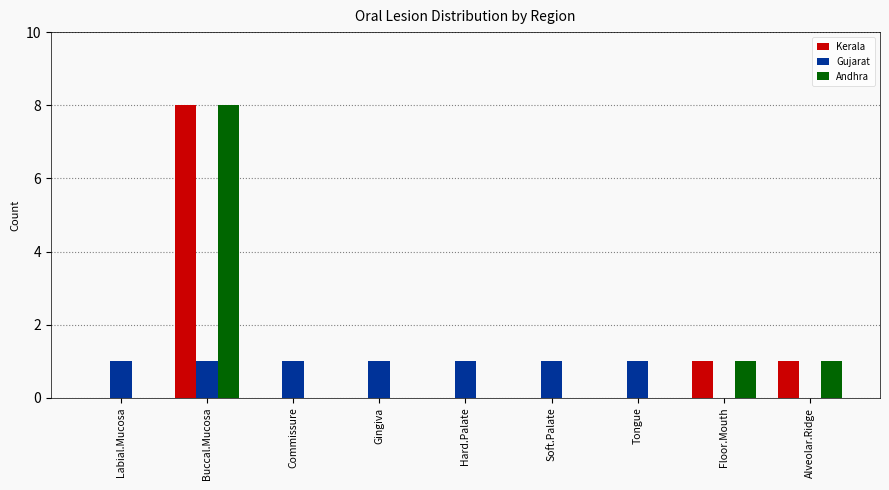

Reading right to left, what are all the values shown in this chart?

Kerala: 1	1	0	0	0	0	0	8	0
Gujarat: 0	0	1	1	1	1	1	1	1
Andhra: 1	1	0	0	0	0	0	8	0